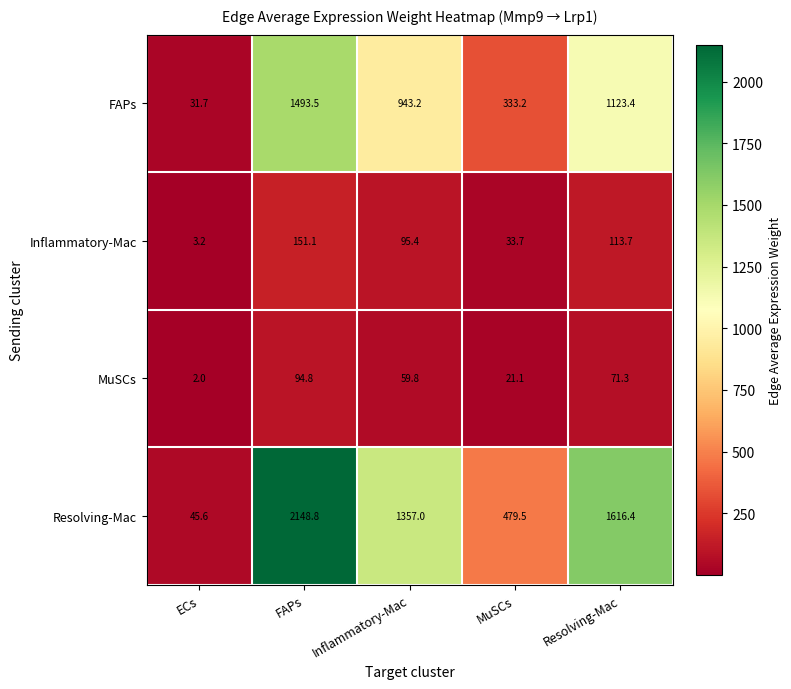

What is the difference between the maximum and minimum values in the MuSCs series?

92.8